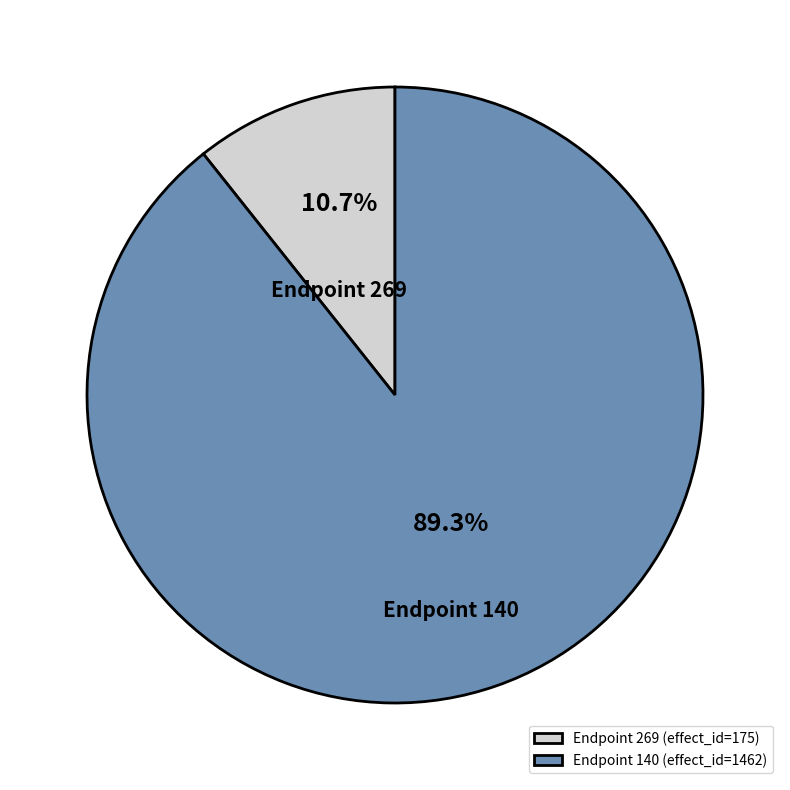

Rank the categories by value from highest to lowest.

Endpoint 140 (effect_id=1462), Endpoint 269 (effect_id=175)